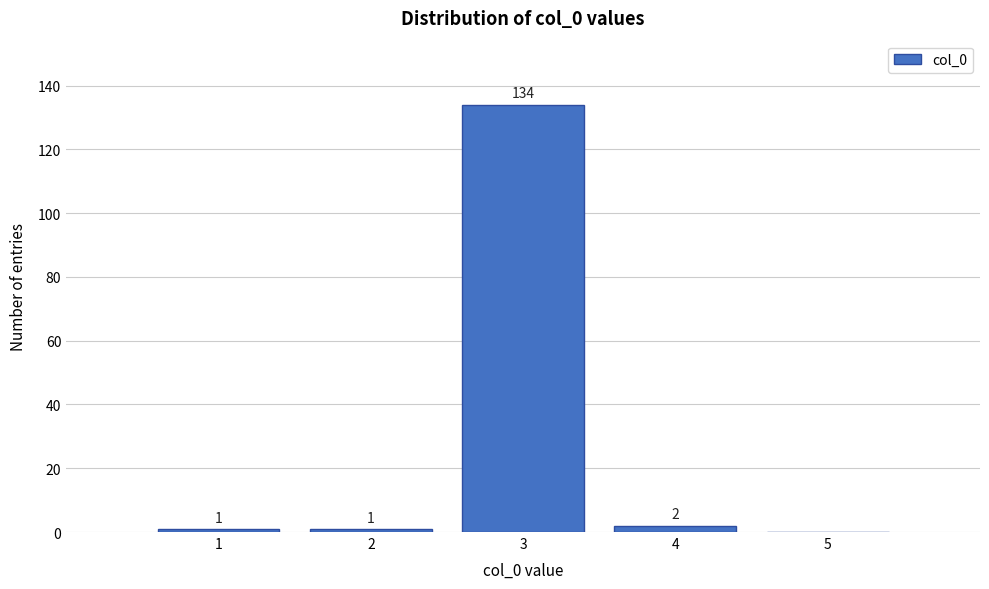

Over which range of the x-axis is the bar tallest?

2.5 to 3.5